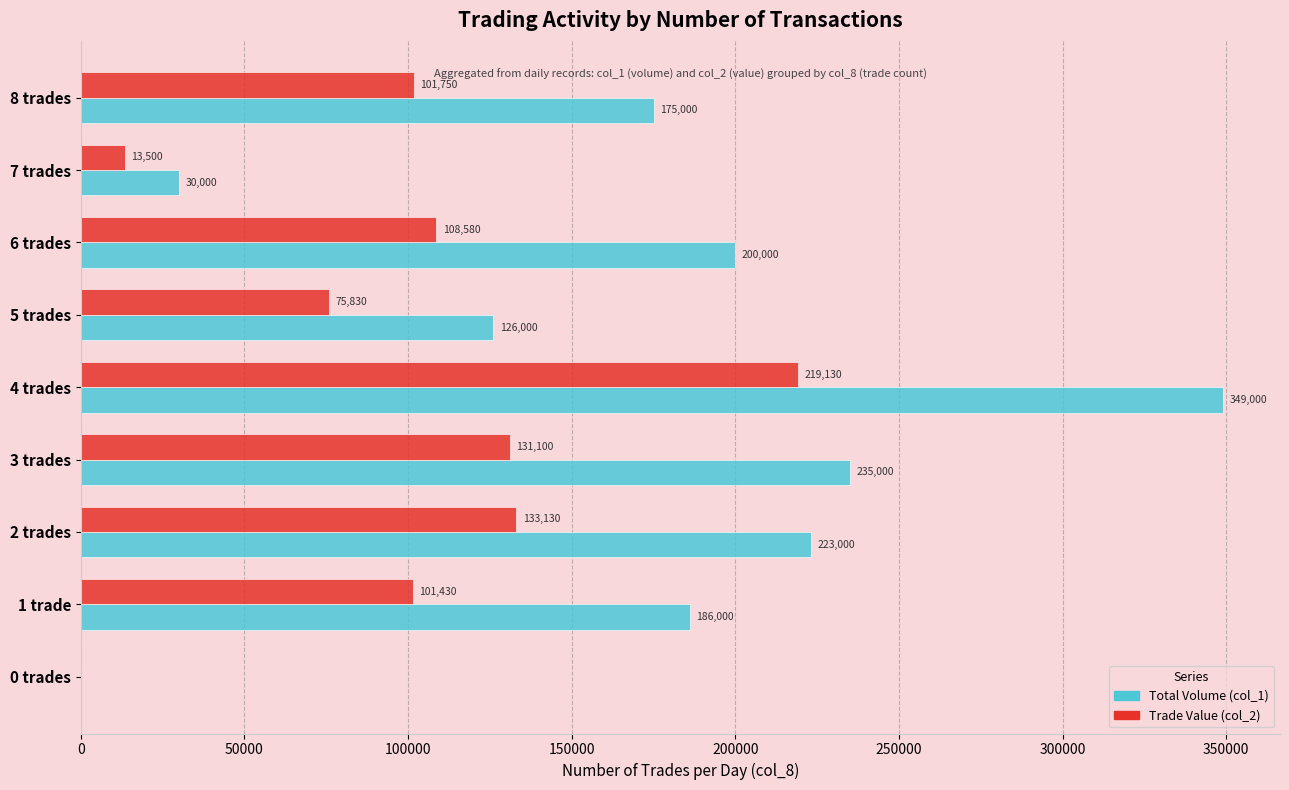

What is the sum of all Total Volume (col_1) values?

1524000